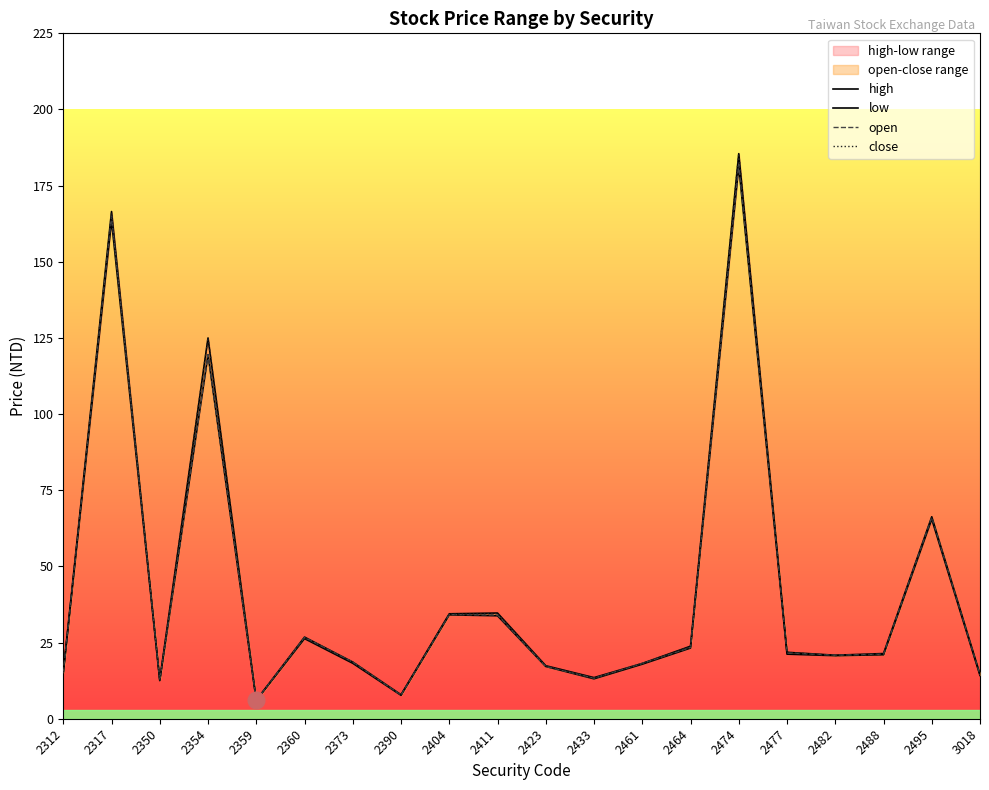

Reading left to right, what are all the values shown in this chart?

high: 15.3	166.5	12.8	125.0	6.1	26.8	18.6	7.9	34.5	34.7	17.4	13.5	18.1	23.8	185.5	21.8	20.9	21.4	66.3	14.6
low: 15.1	163.5	12.5	119.5	6.0	26.3	18.2	7.7	34.1	33.8	17.1	13.1	17.9	23.2	181.5	21.2	20.7	21.0	65.5	14.2
open: 15.1	165.0	12.7	119.5	6.1	26.7	18.6	7.8	34.2	34.0	17.1	13.3	18.1	23.4	182.0	21.6	20.9	21.2	66.1	14.4
close: 15.2	166.0	12.7	125.0	6.0	26.5	18.6	7.9	34.3	34.5	17.4	13.3	18.1	23.7	185.5	21.8	20.8	21.1	66.0	14.3